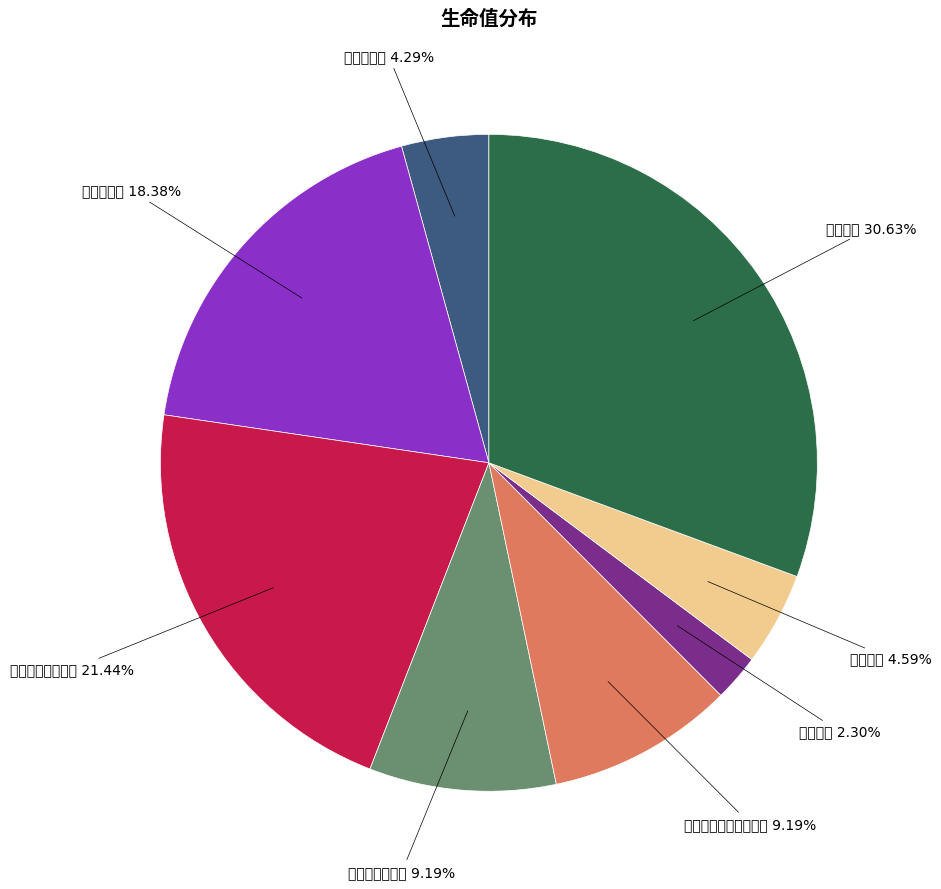

Does any single category account for the majority?

No